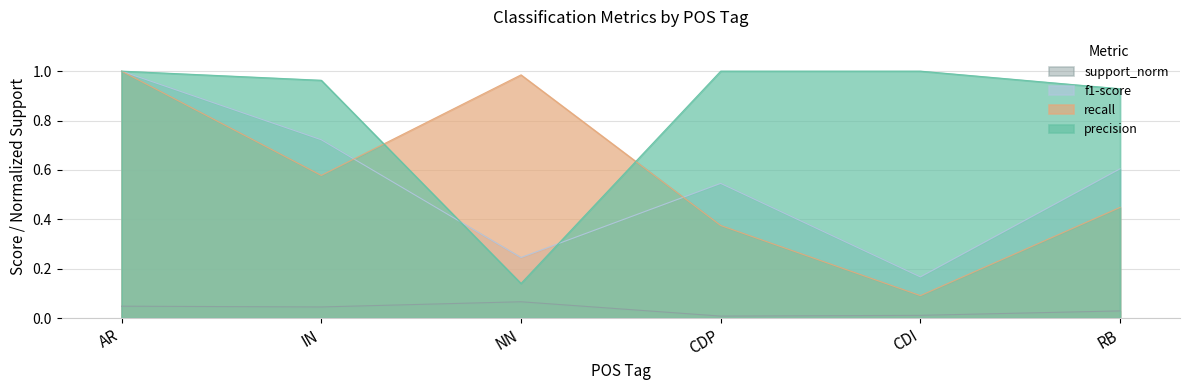

What is the difference between the maximum and second lowest values in the support_norm series?

0.1